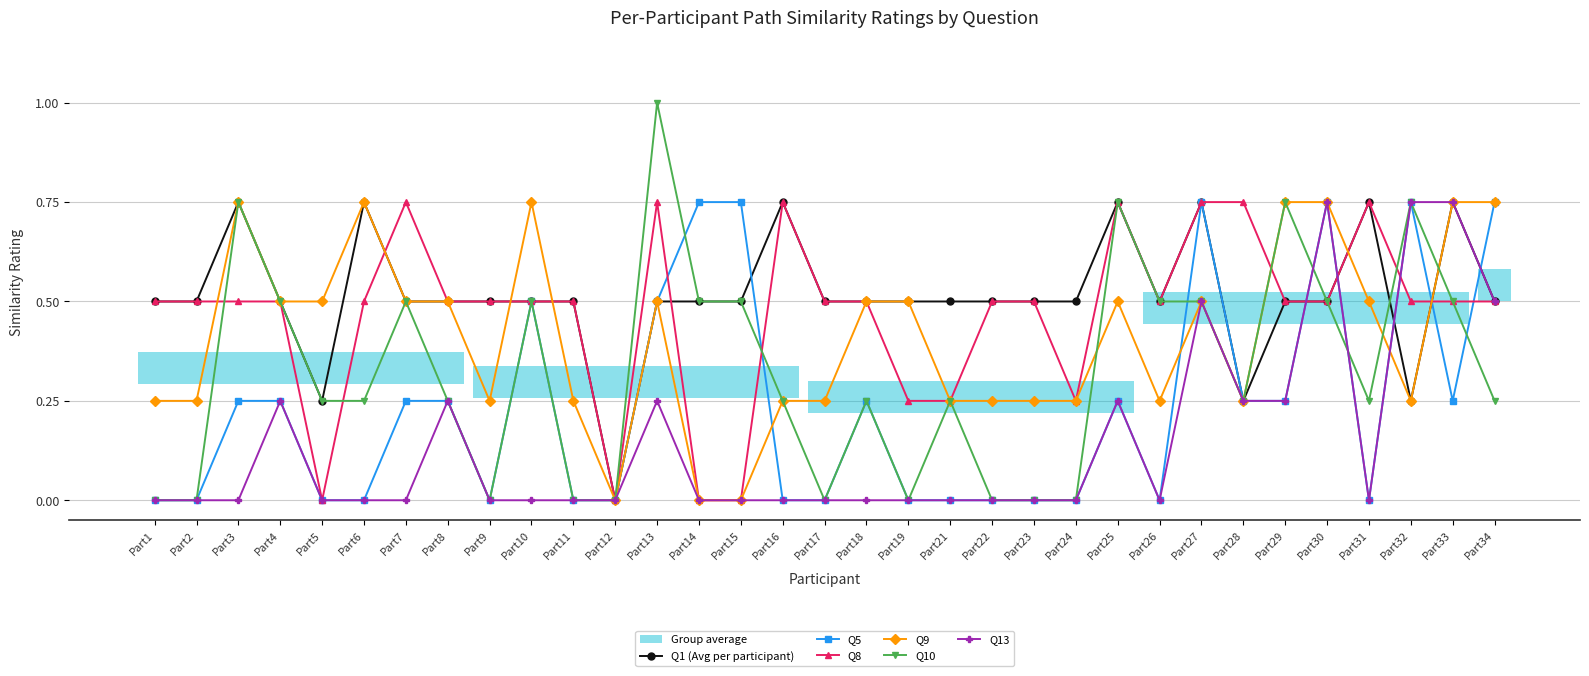

At Part8, list the series in order from largest to smallest.

Q1 (Avg per participant), Q8, Q9, Q5, Q10, Q13